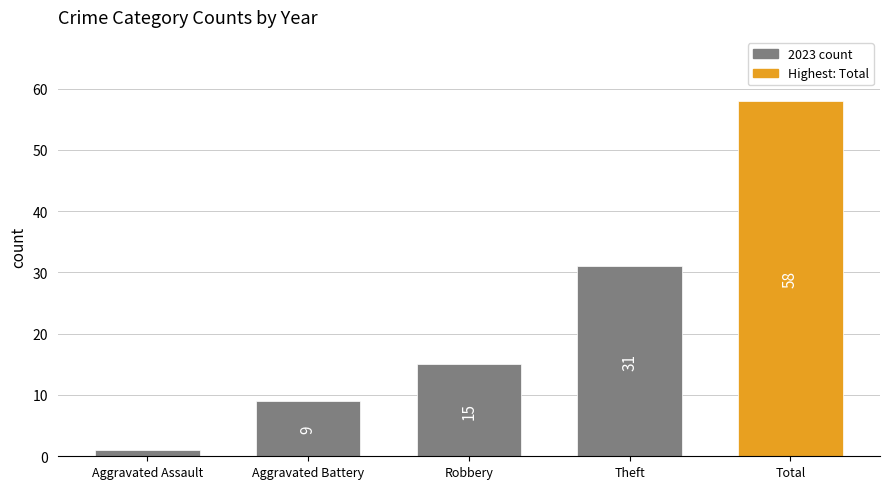

List the labels in order of value, smallest first.

Aggravated Assault, Aggravated Battery, Robbery, Theft, Total